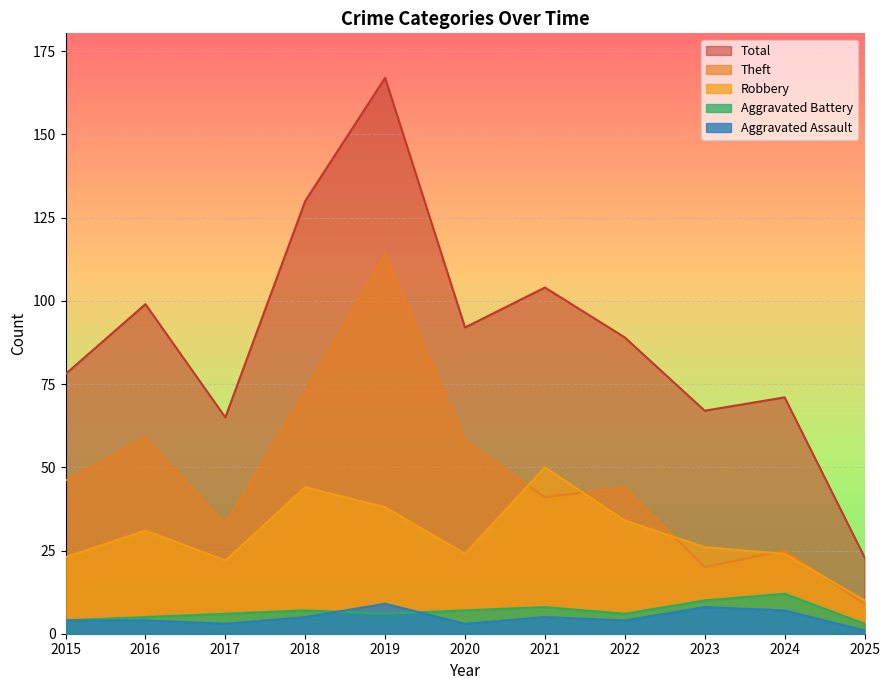

Where does the Aggravated Assault series first go above 4?

2018